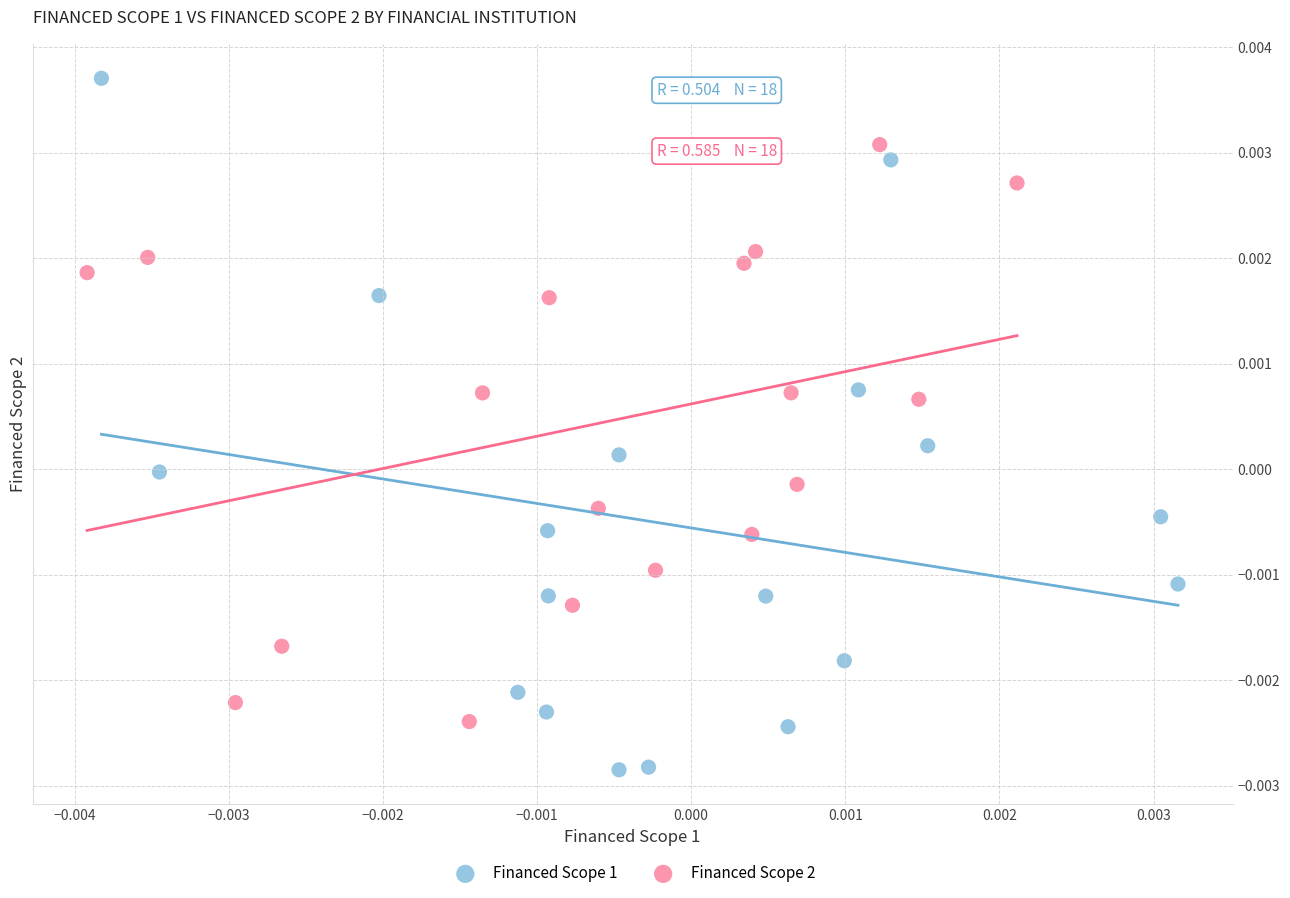

Which series reaches the maximum Y coordinate?

Financed Scope 1